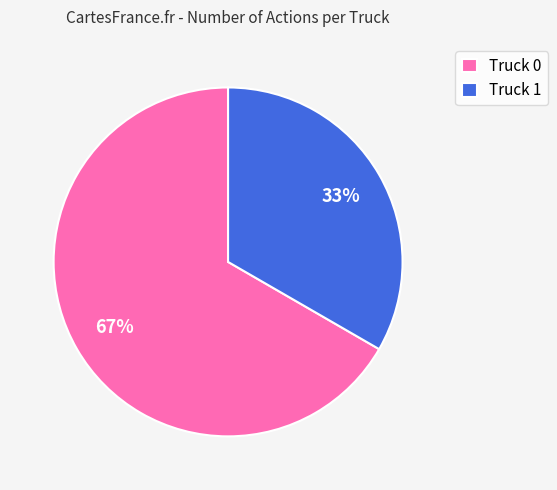

What is the smallest slice in the pie chart?

Truck 1